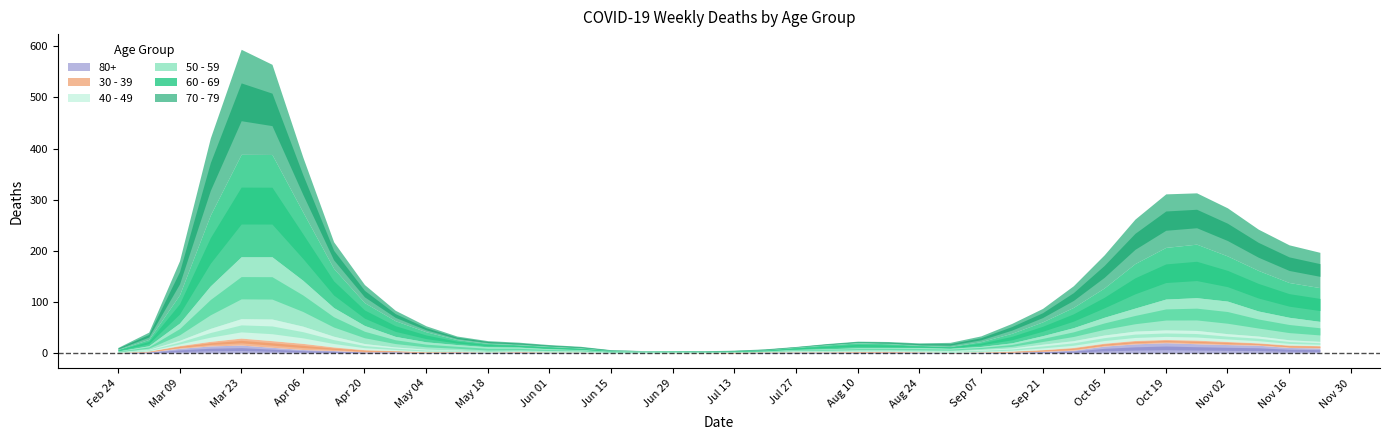

Count the number of categories in the chart.

40